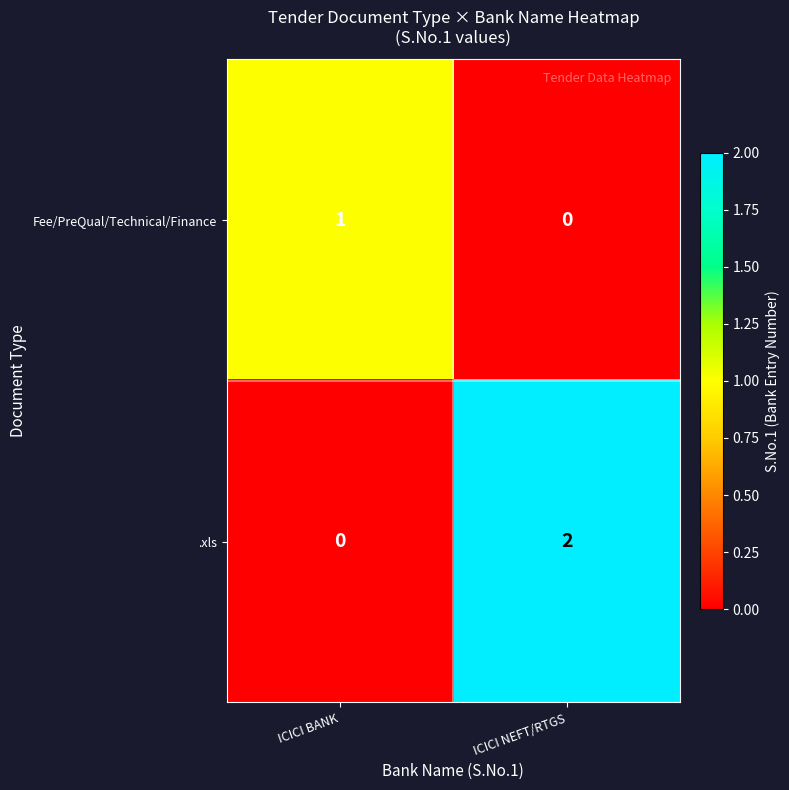

Which label corresponds to the largest value in the chart?

ICICI NEFT/RTGS